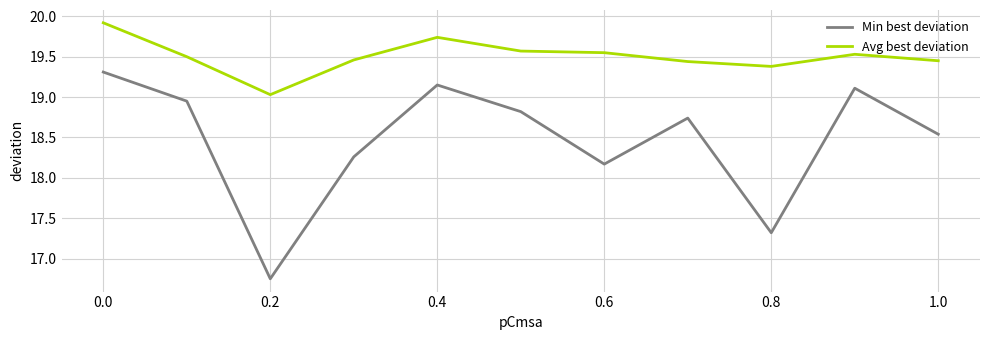

What is the highest value of the Avg best deviation series?

19.9